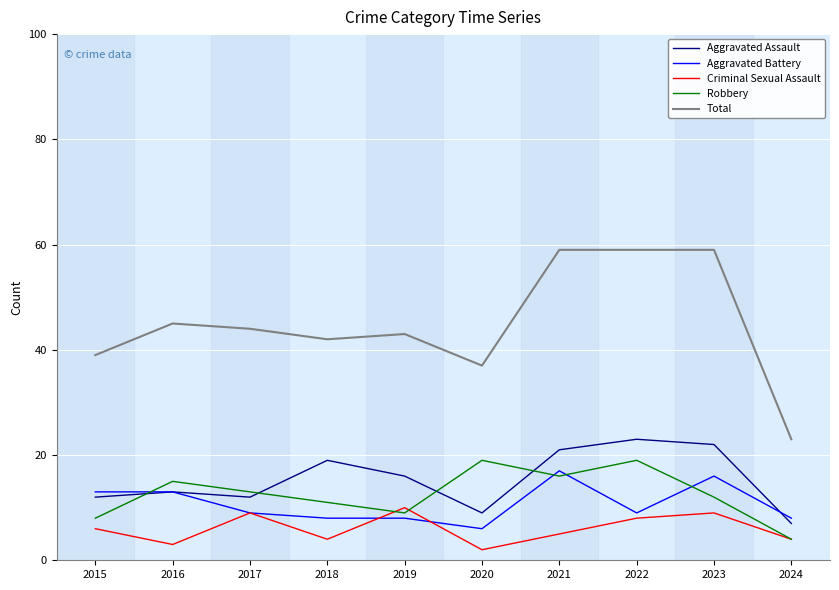

What is the sum of all Aggravated Battery values?

107